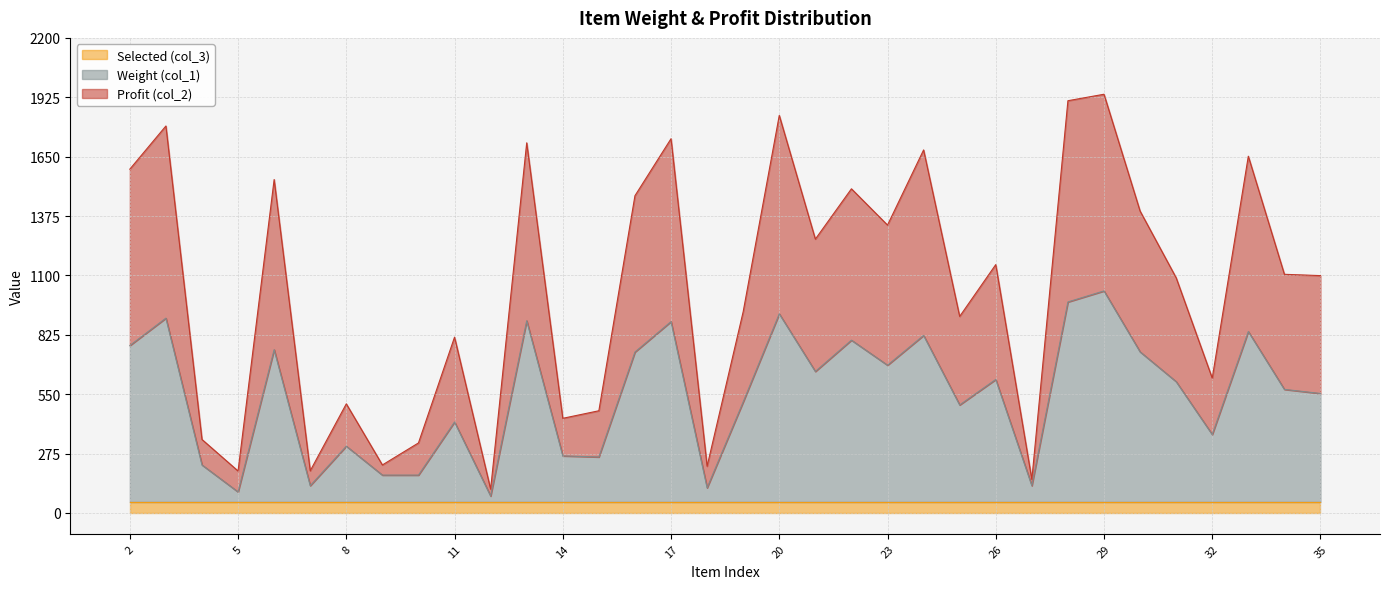

What is the value of the col_1 point at the 20th from the left?

655